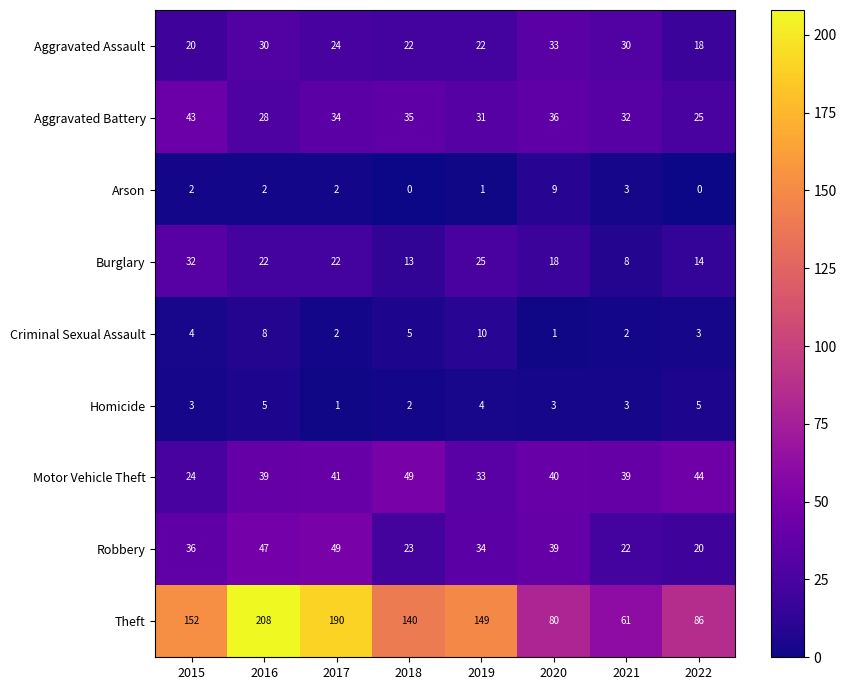

What is the approximate value of Motor Vehicle Theft at 2017?

41